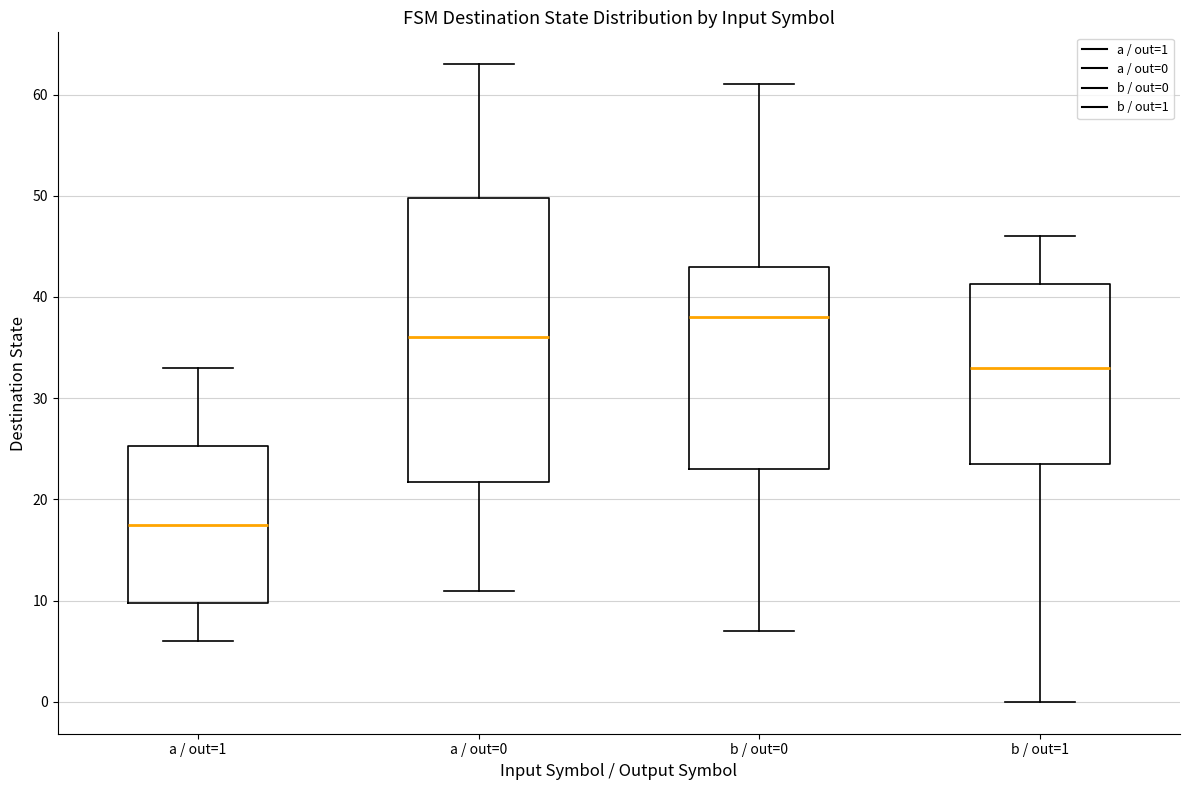

Where does the median line of the box for b / out=0 sit on the y-axis? The values are not printed on the chart, so give them approximately, as read against the axis.

38